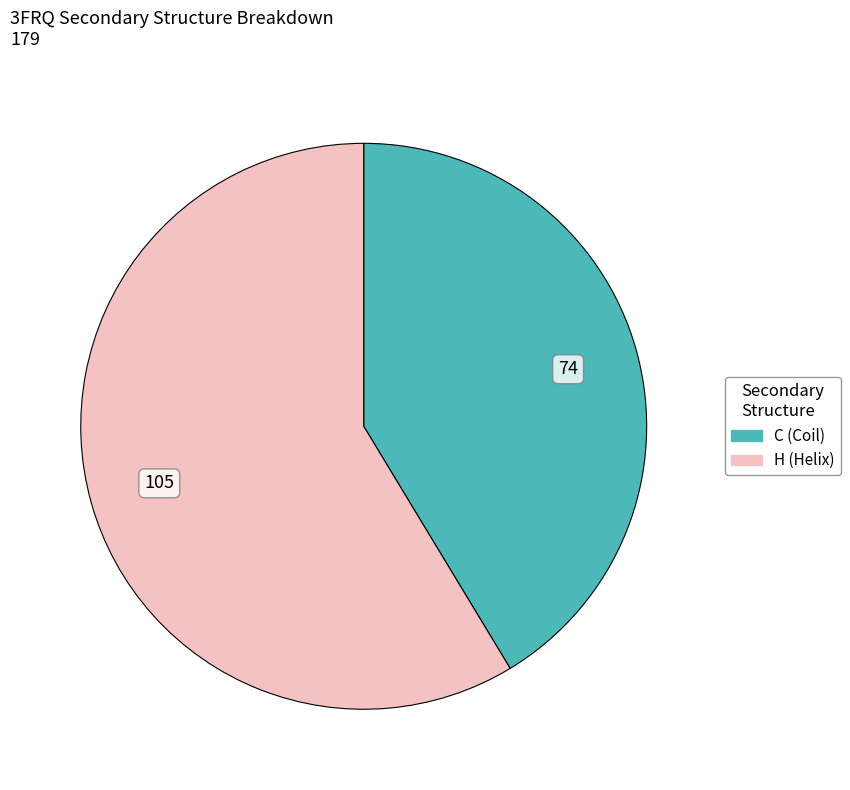

Between C and H, which is larger?

H